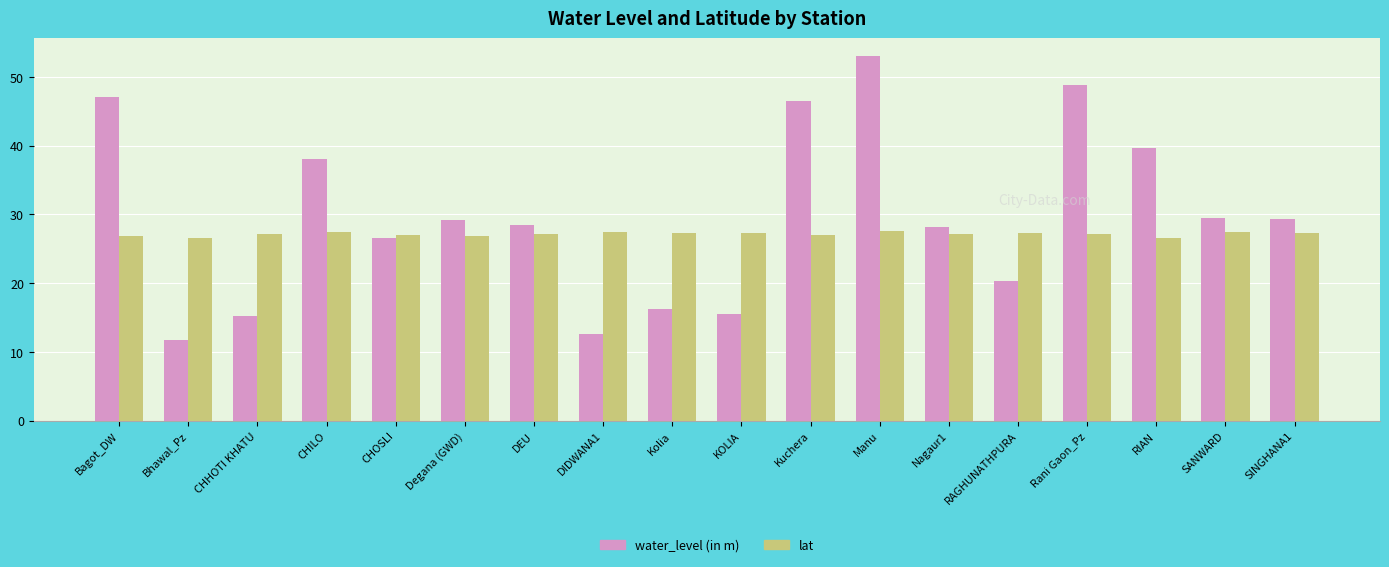

At which category is the sum across all series the highest?

Manu